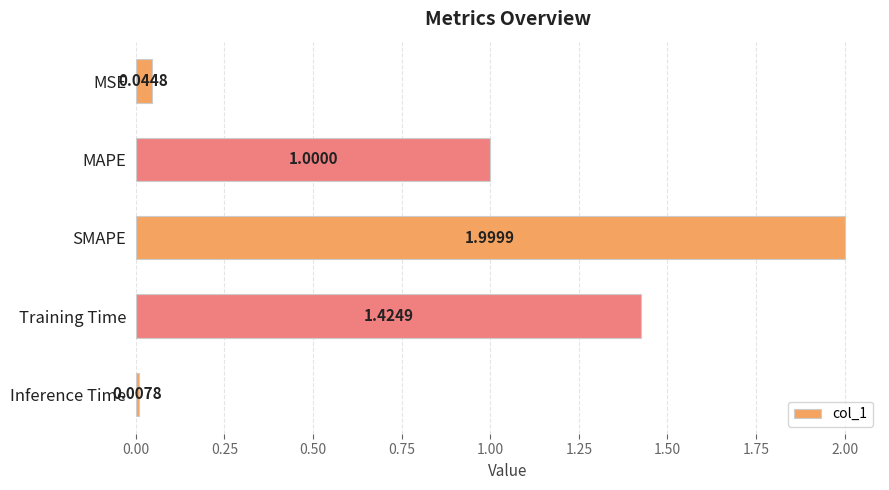

Between Inference Time and SMAPE, which is larger?

SMAPE